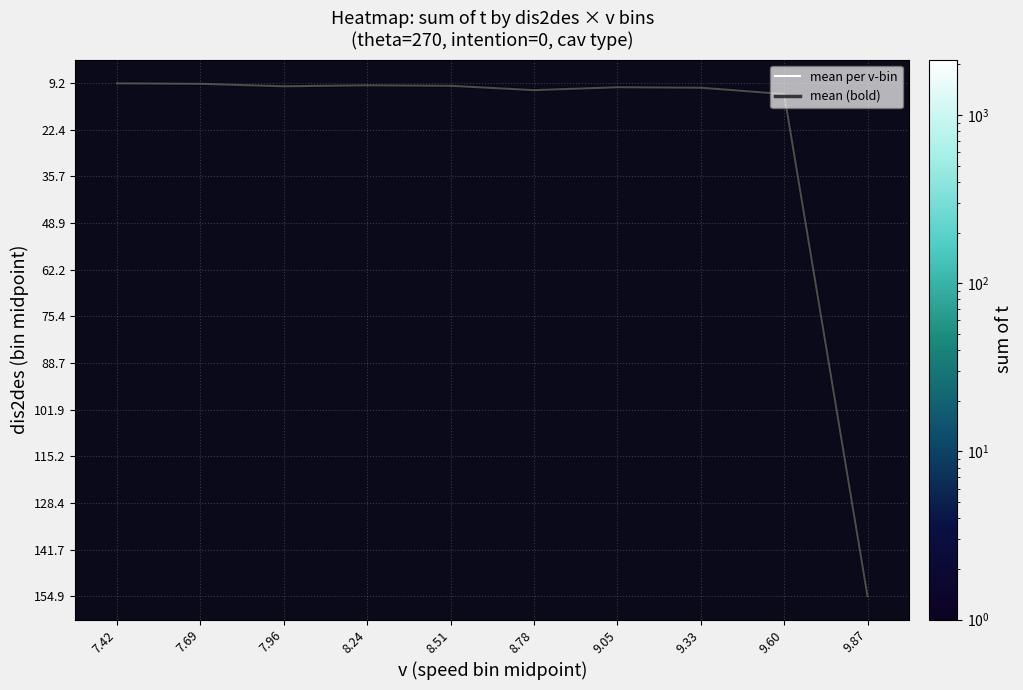

What is the greatest value displayed?

2135.0